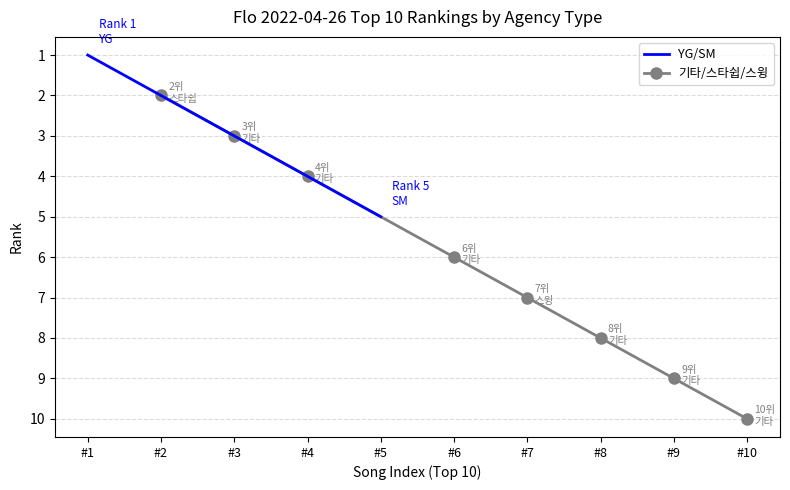

True or false: 기타/스타쉽/스윙 has more than 0 interior local peaks.

False